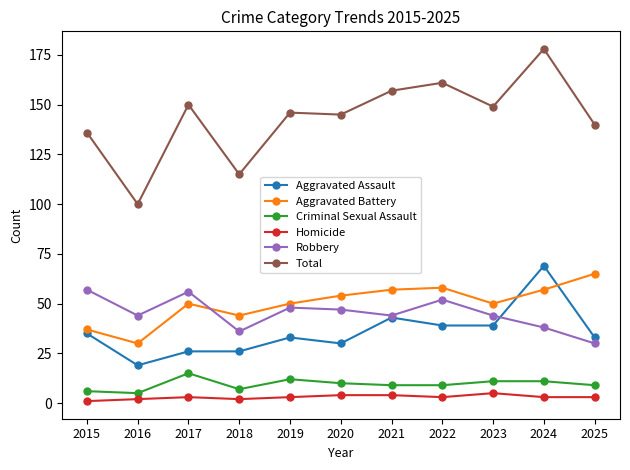

What is the lowest value of the Aggravated Assault series?

19